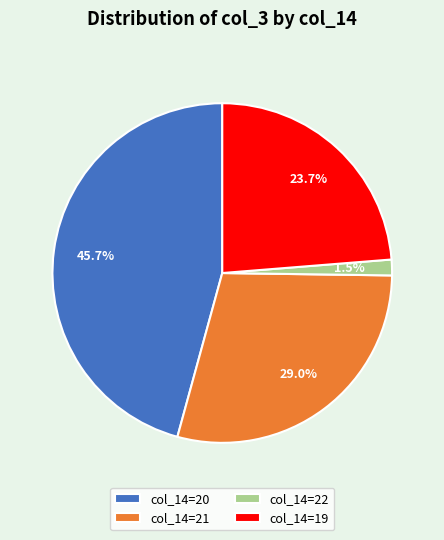

What is the largest slice in the pie chart?

col_14=20